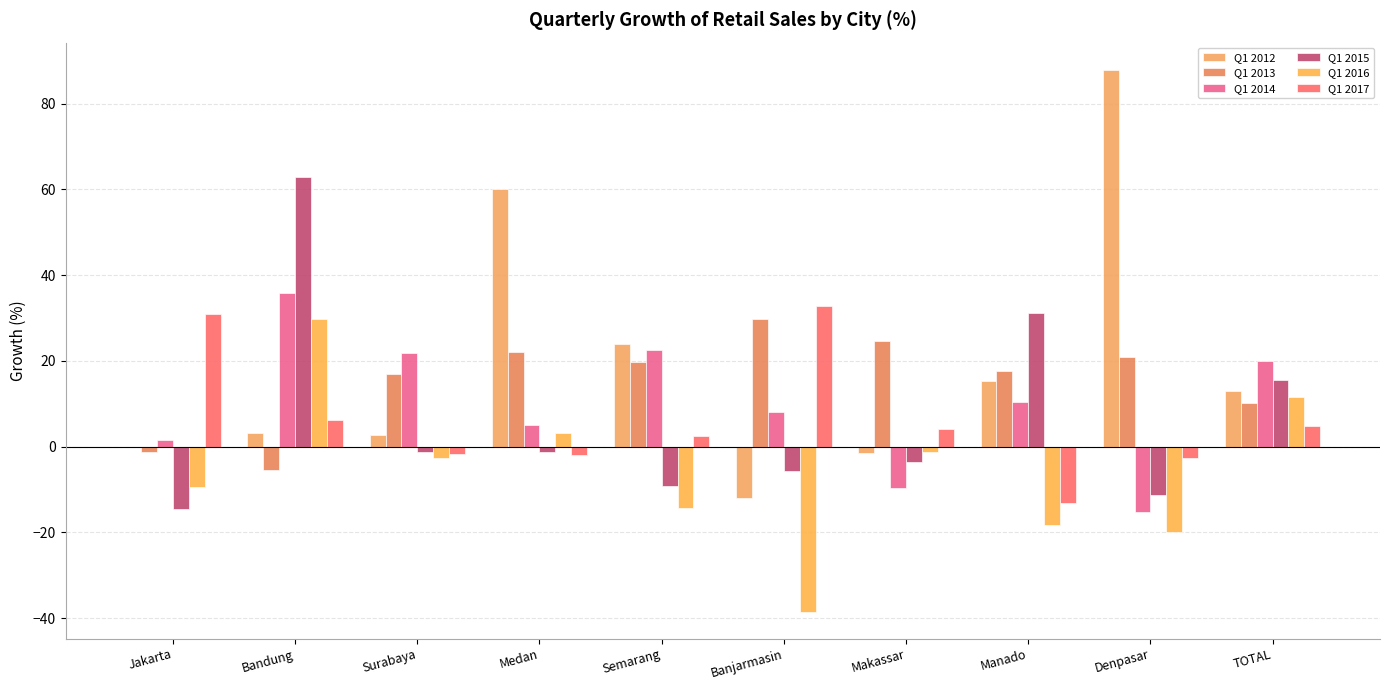

Is the value of Q1 2013 at Bandung greater than the value of Q1 2012 at Bandung?

No